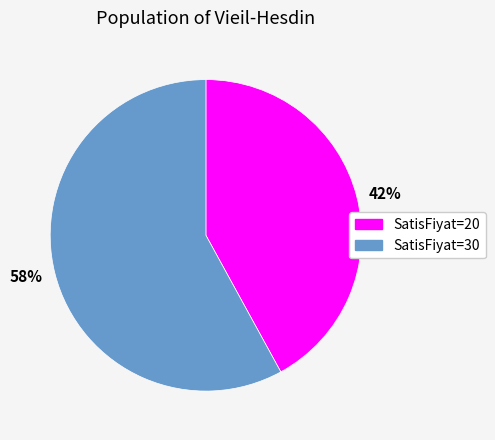

Do SatisFiyat=30 and SatisFiyat=20 together represent more than half of the pie?

Yes